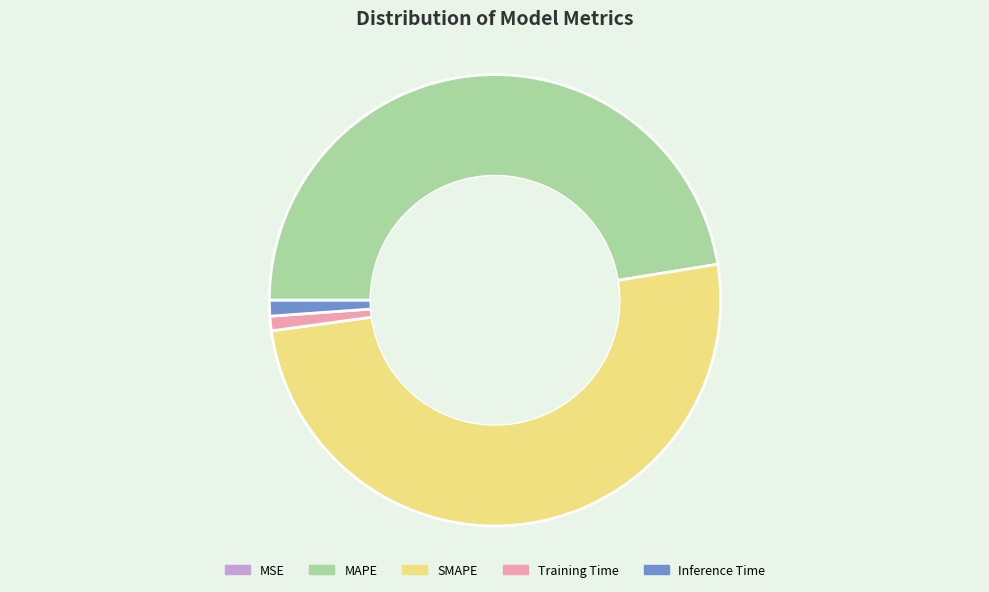

What is the largest slice in the pie chart?

SMAPE